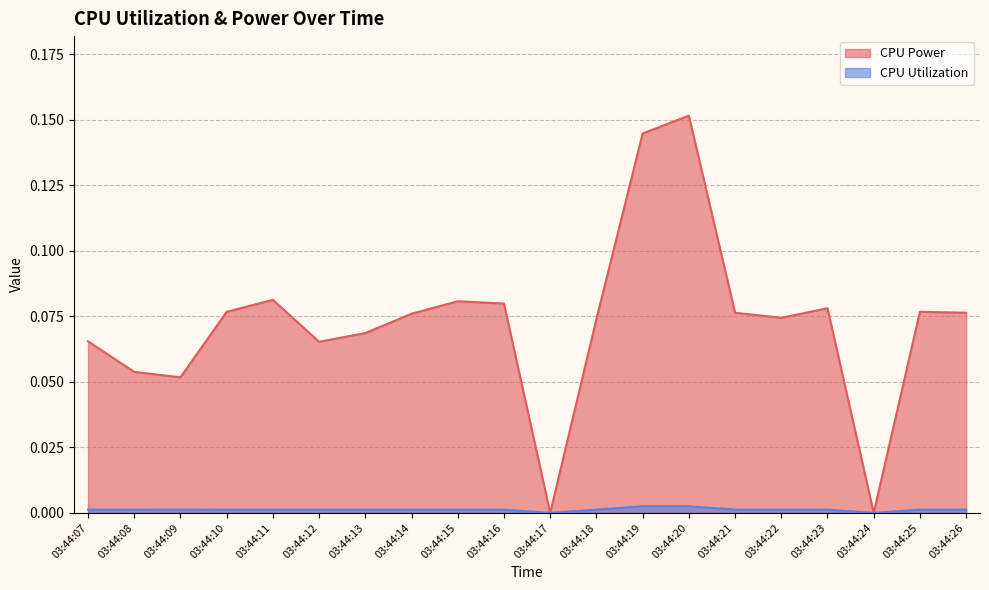

List the series in order of their overall mean, lowest first.

CPU Utilization, CPU Power